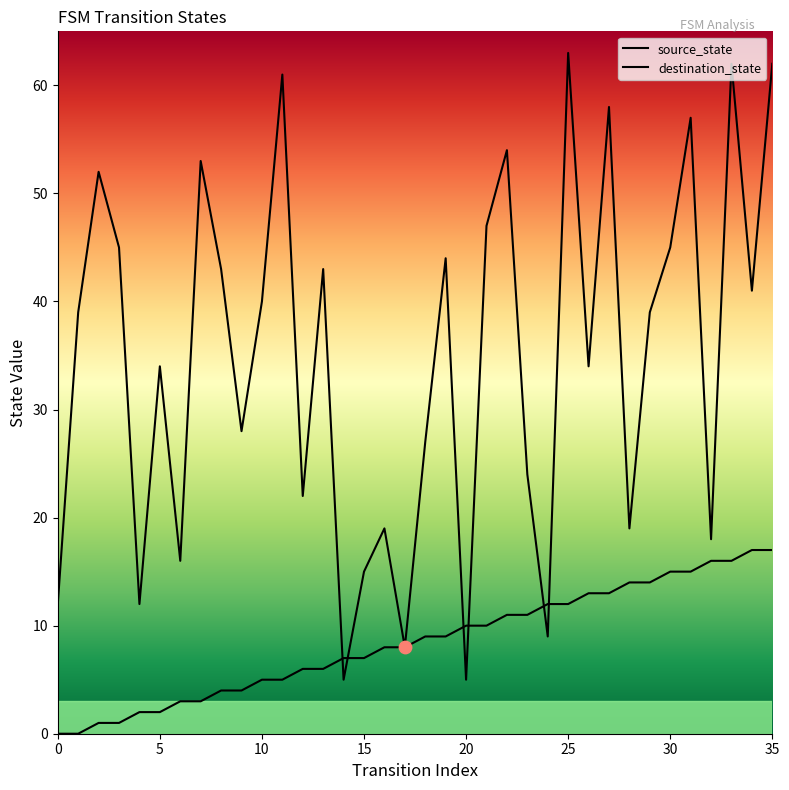

Which series contains the lowest Y value?

source_state